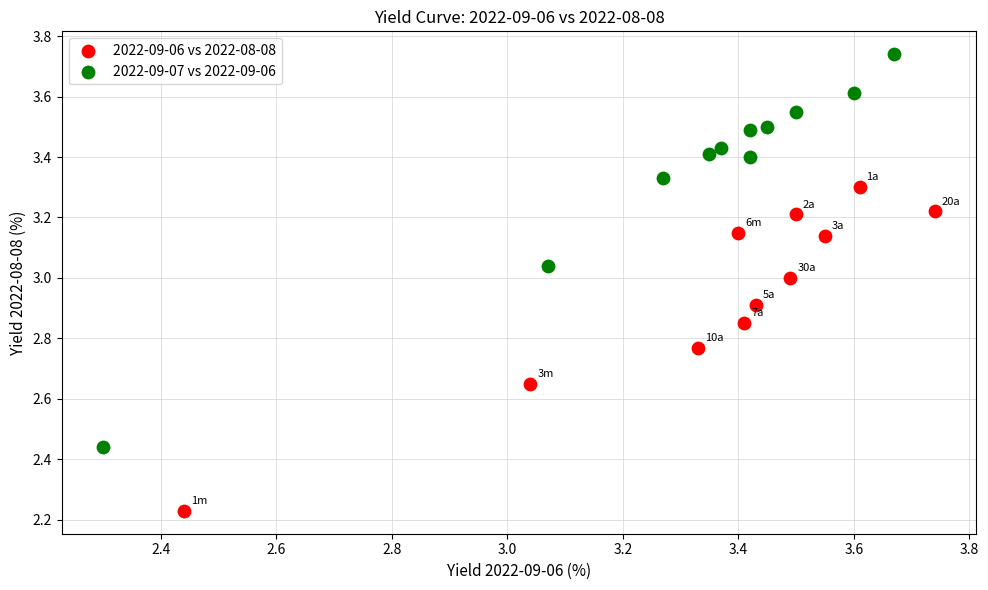

Which series contains the highest Y value?

2022-09-07 vs 2022-09-06